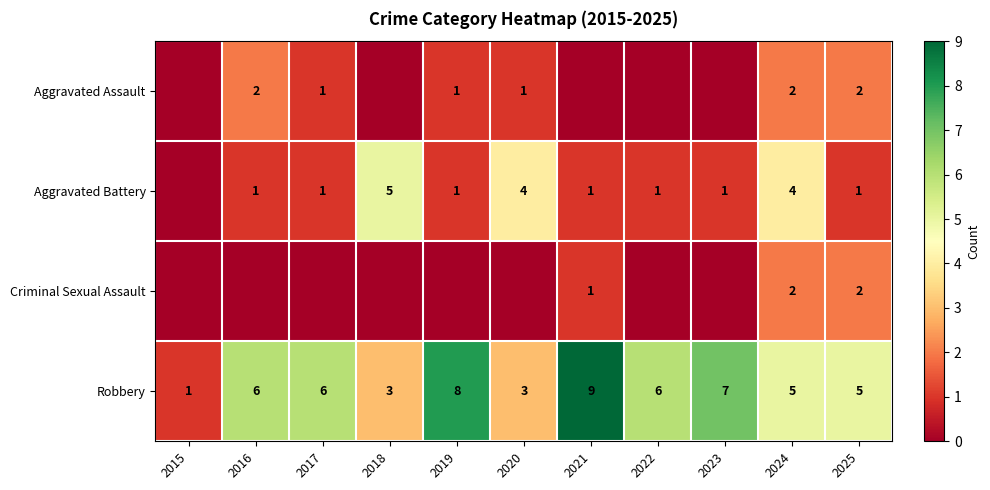

What is the spread (max minus min) of values at 2024?

3